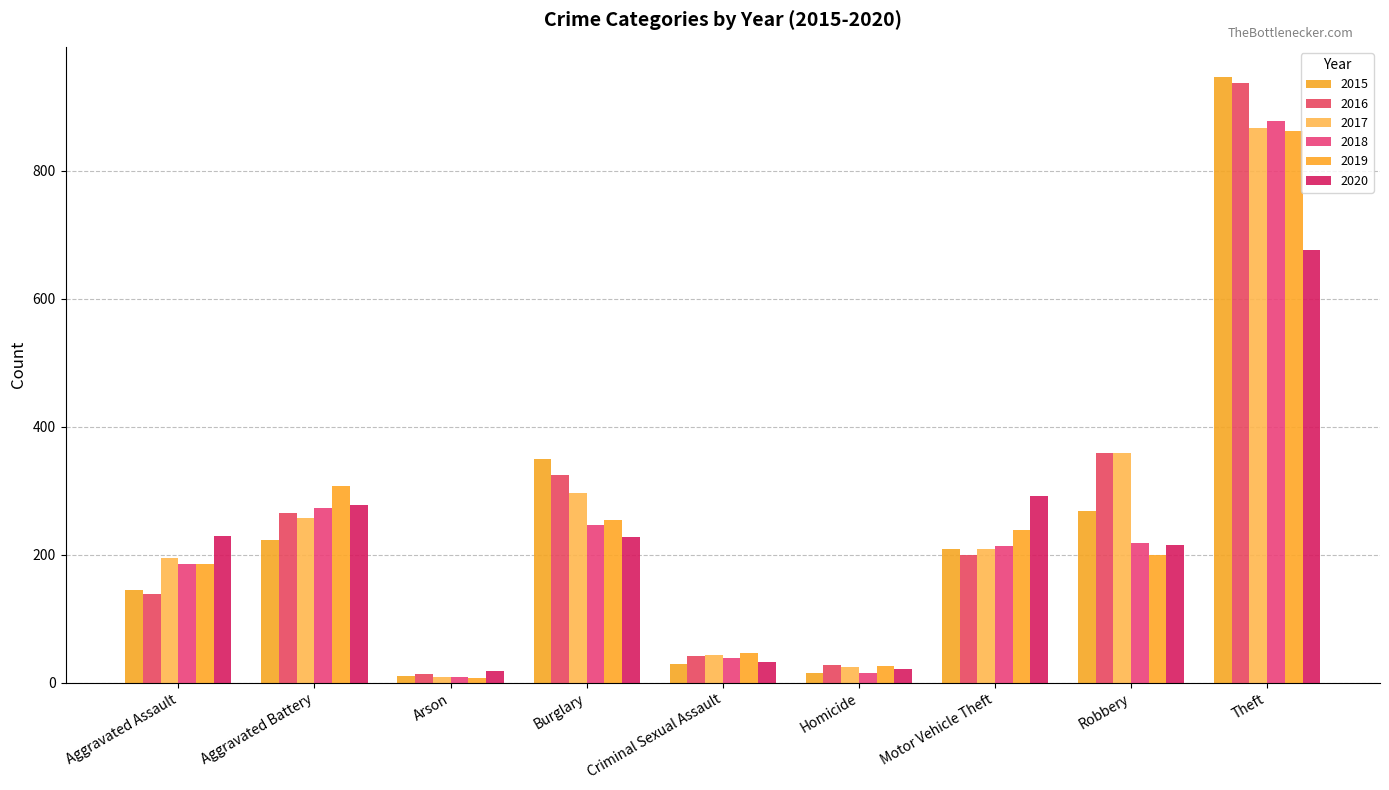

Are the bars grouped side by side (vs. stacked)?

Yes